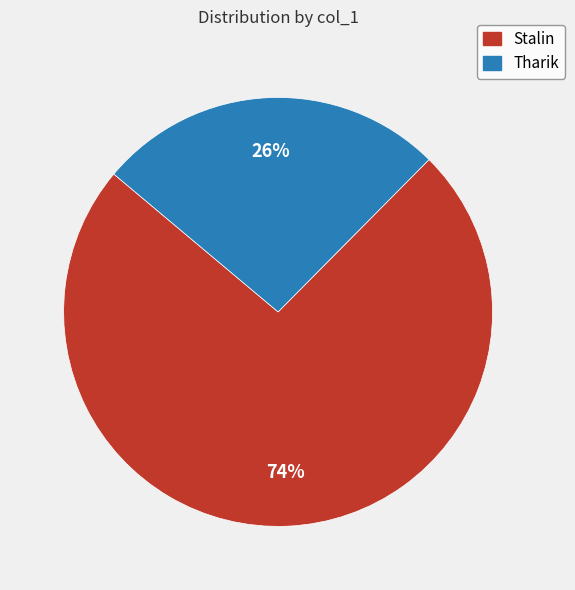

What is the ratio of the value at Tharik to the value at Stalin?

0.4